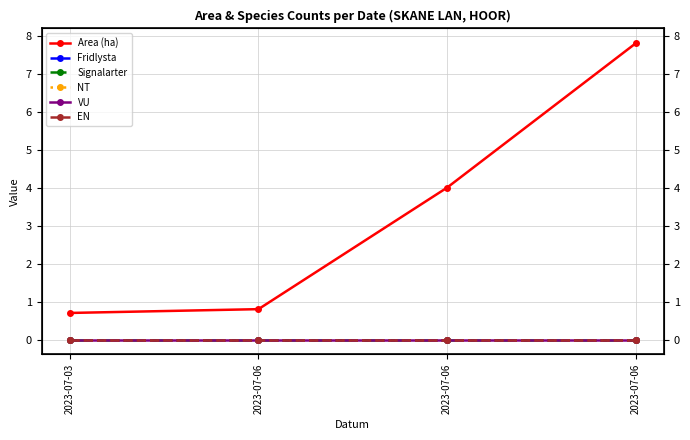

What is the total value across all series at 2023-07-06?

0.8